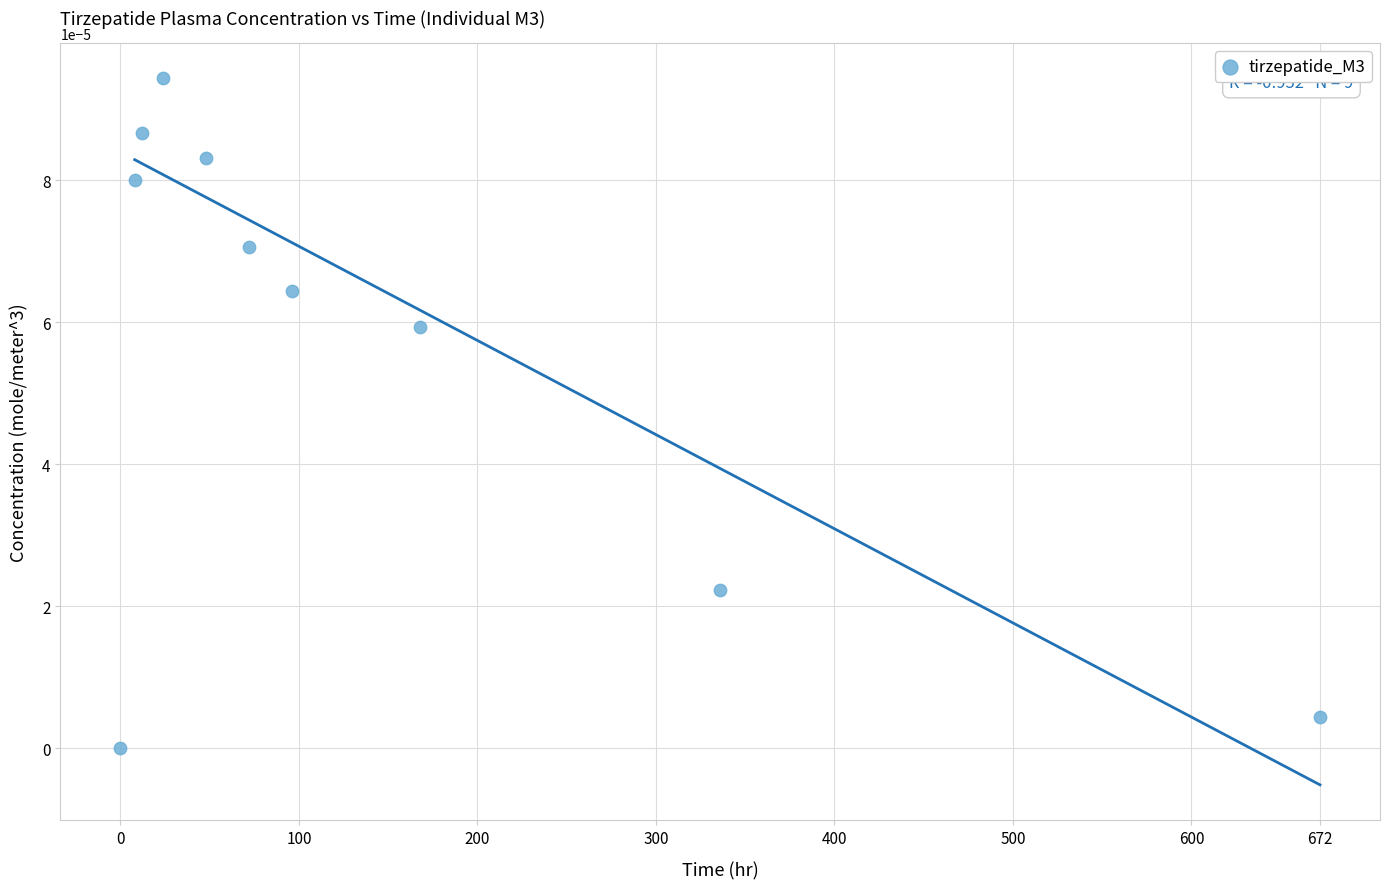

What is the average X value?

143.6